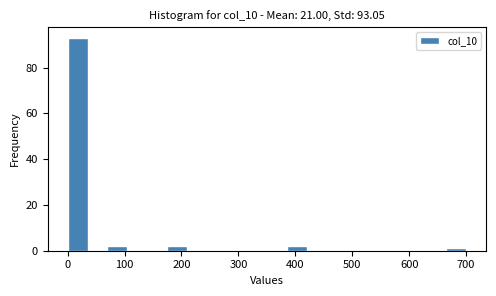

Around what value on the x-axis is the tallest bar? Give the approximate position of its centre, as read against the axis.

20